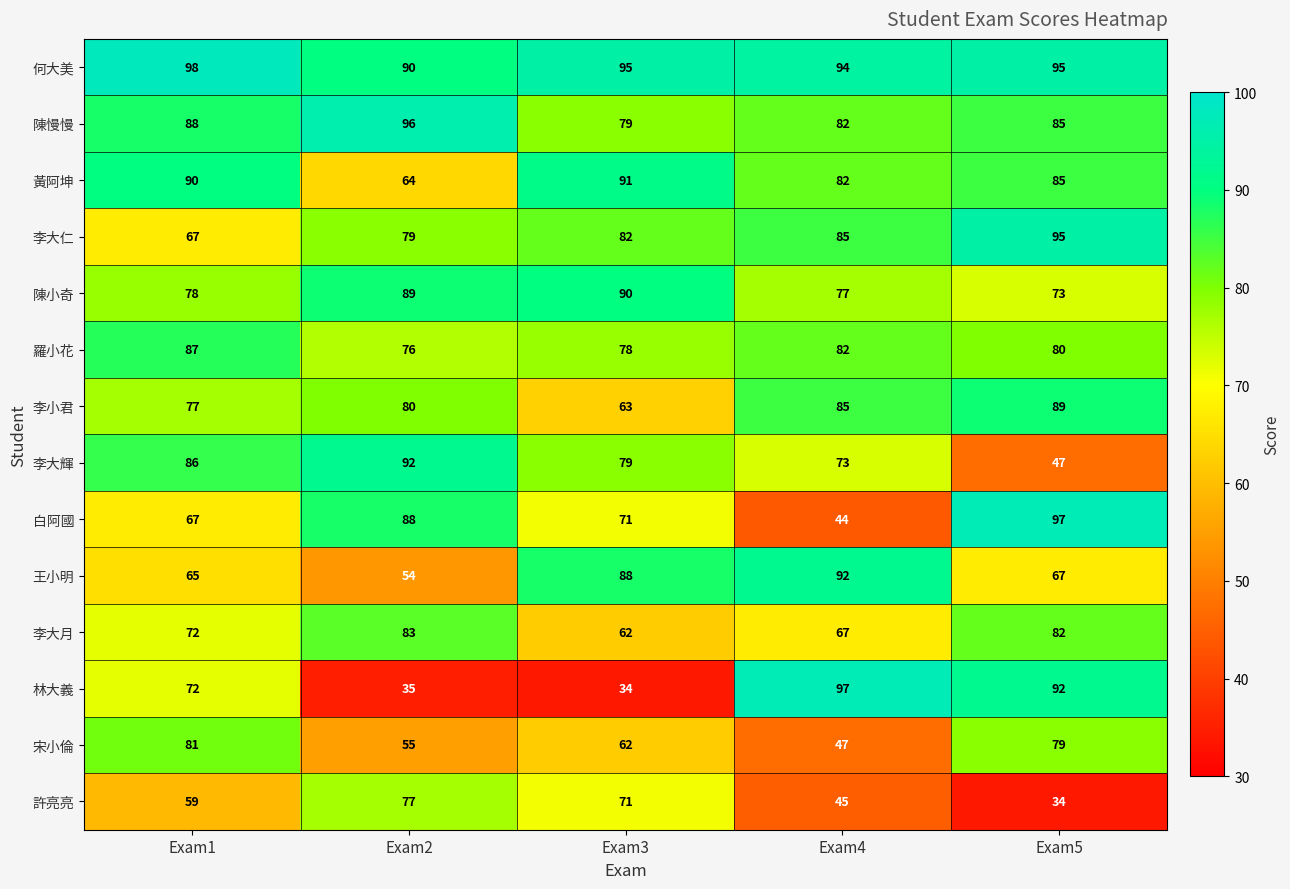

What is the sum of the 羅小花 values at Exam1 and Exam5?

167